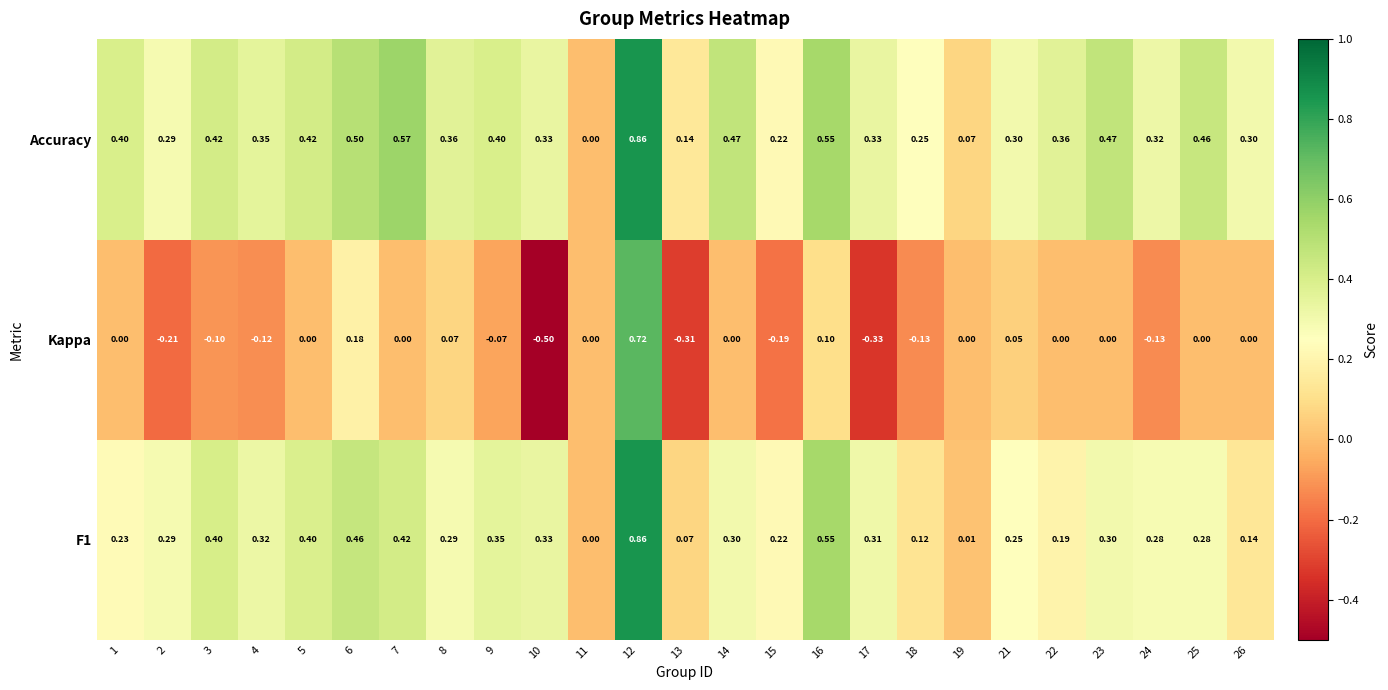

Count the number of data series in this chart.

3